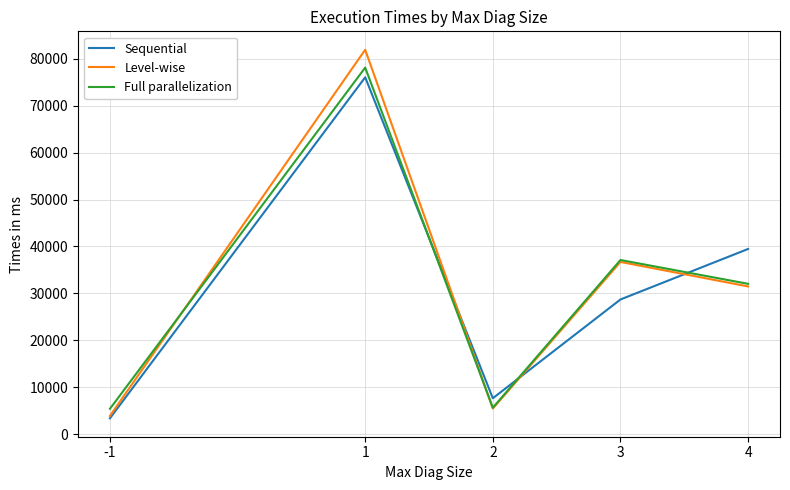

How many interior local valleys does the Sequential series have?

1